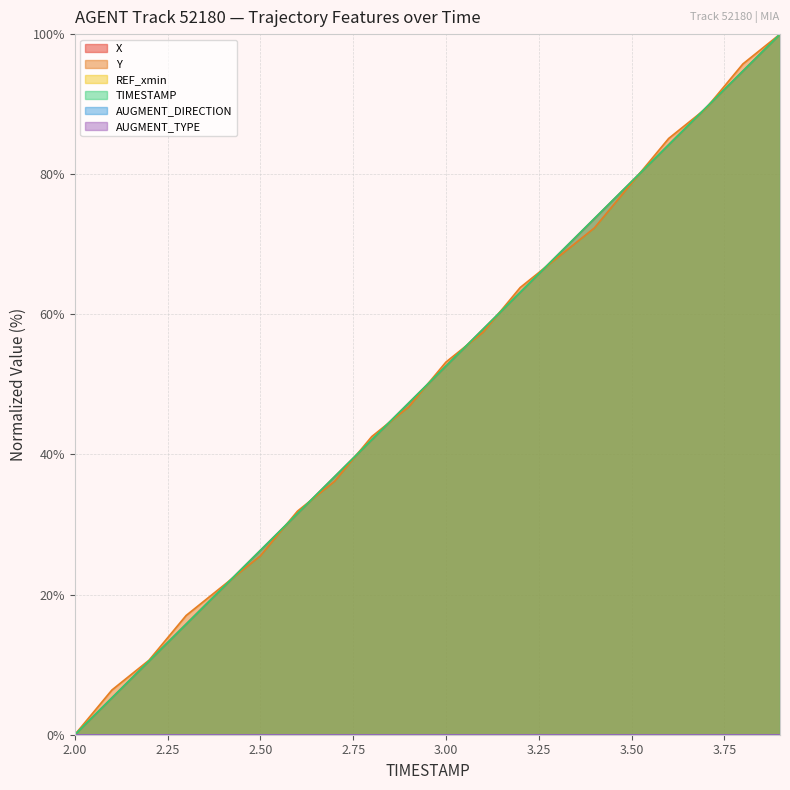

True or false: Y has a value of 32.3 at 3.00.

False